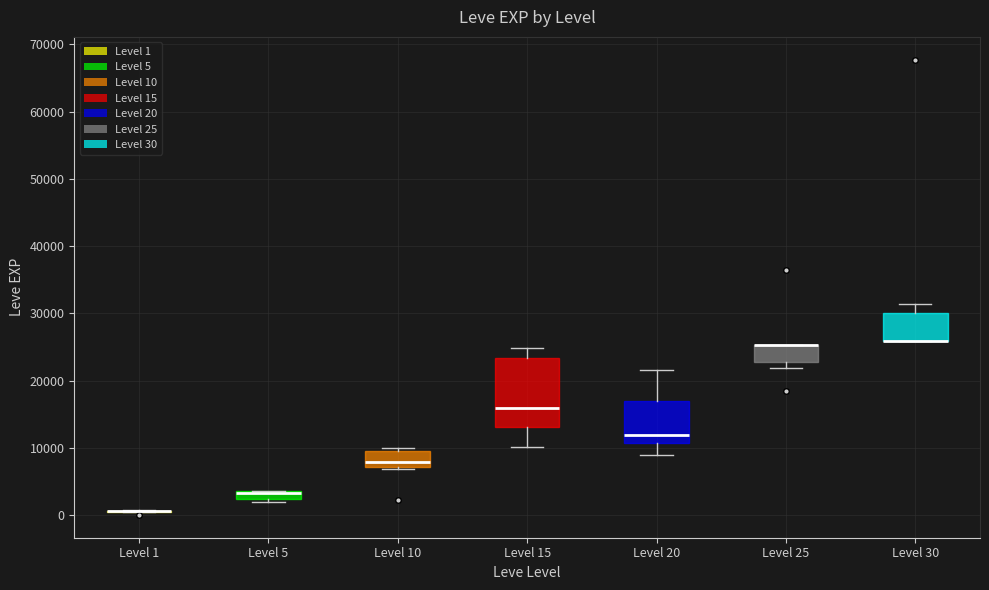

Comparing the boxes themselves (not the whiskers), which one is the tallest?

Level 15